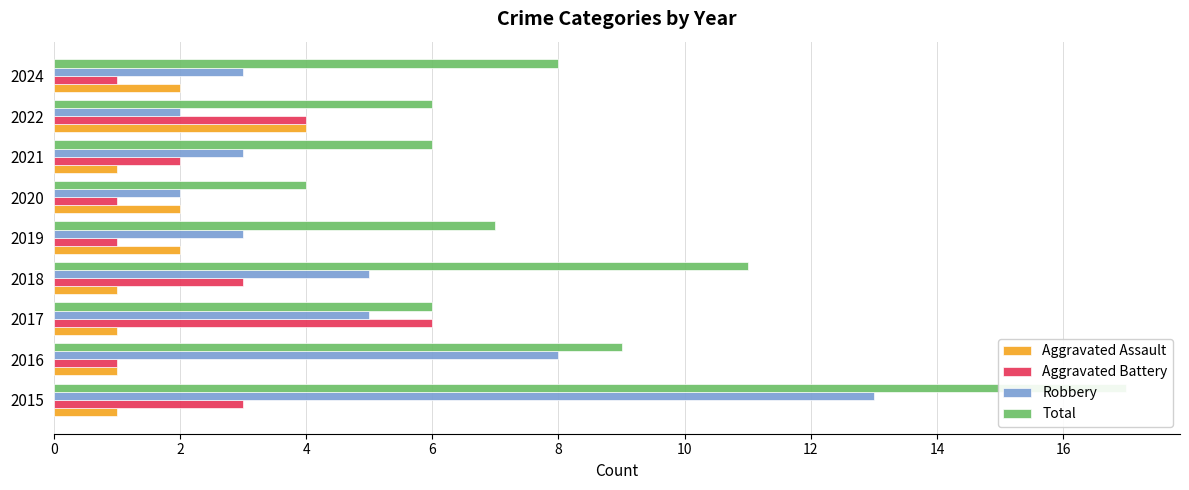

At 2018, list the series in order from largest to smallest.

Total, Robbery, Aggravated Battery, Aggravated Assault